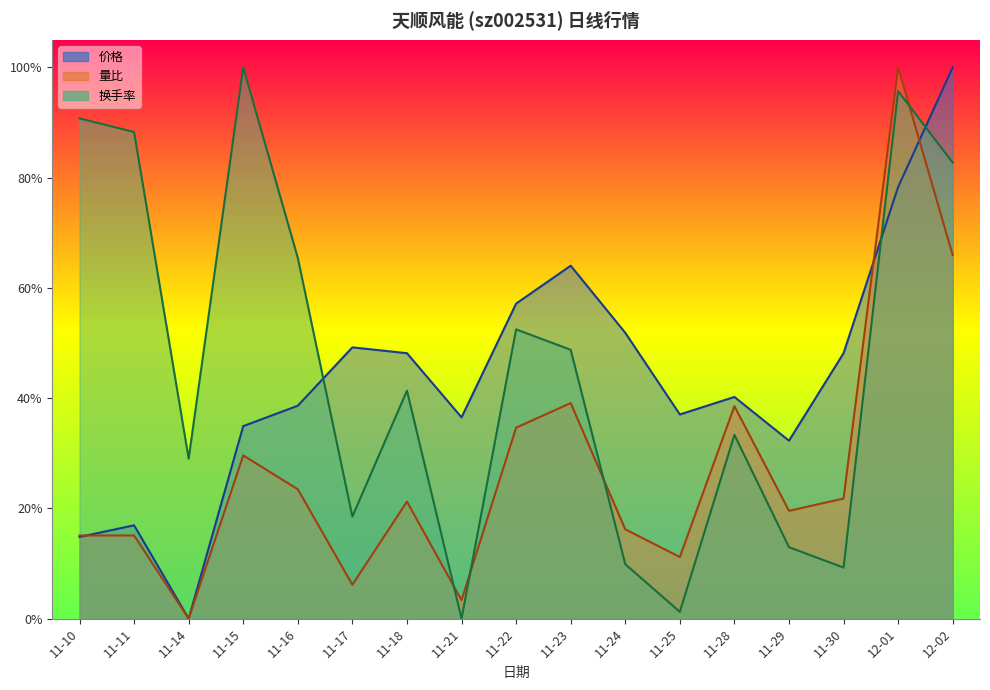

Reading right to left, transcribe all the data shown in this chart.

价格: 1.0	0.8	0.5	0.3	0.4	0.4	0.5	0.6	0.6	0.4	0.5	0.5	0.4	0.3	0.0	0.2	0.1
量比: 0.7	1.0	0.2	0.2	0.4	0.1	0.2	0.4	0.3	0.0	0.2	0.1	0.2	0.3	0.0	0.2	0.2
换手率: 0.8	1.0	0.1	0.1	0.3	0.0	0.1	0.5	0.5	0.0	0.4	0.2	0.7	1.0	0.3	0.9	0.9